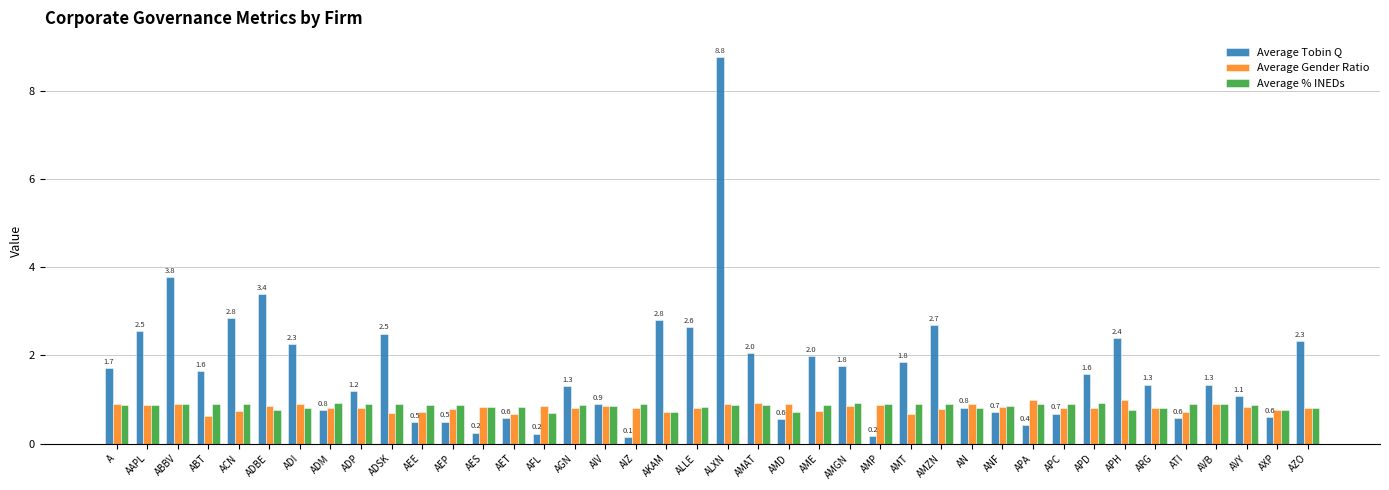

What is the spread (max minus min) of values at ACN?

2.1